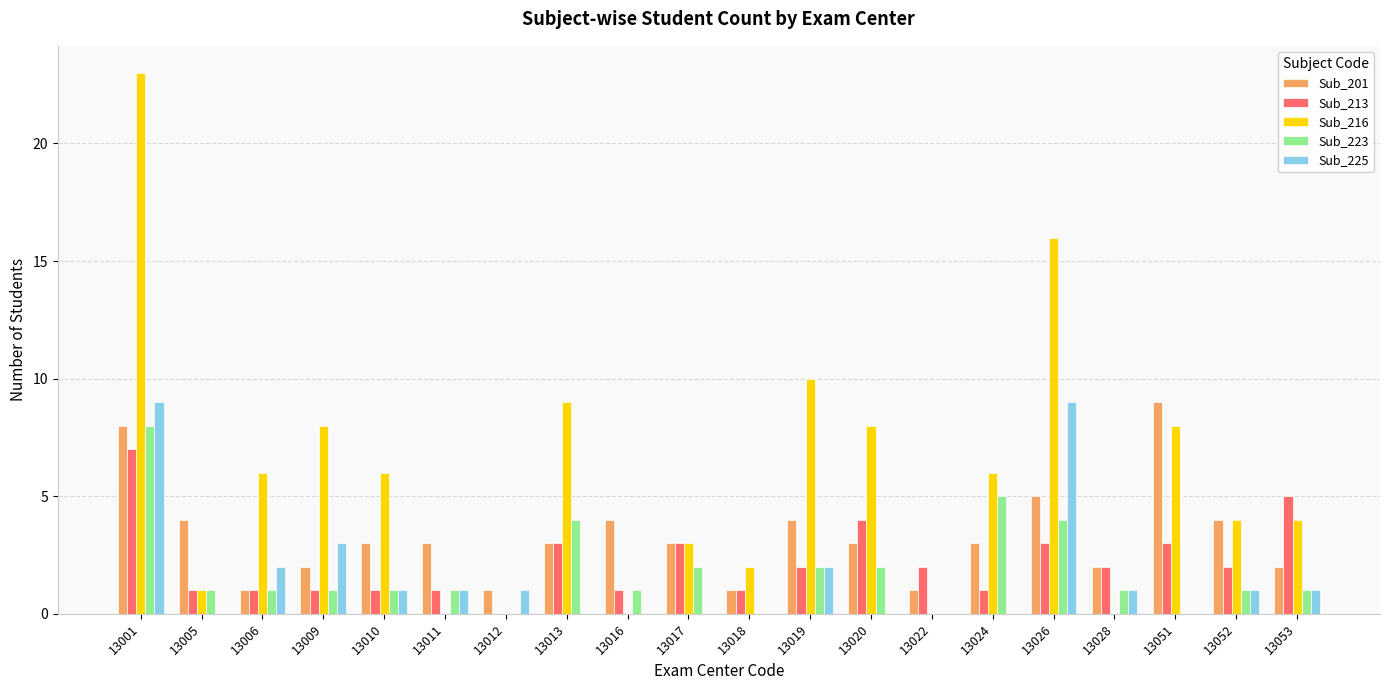

What is the sum of all Sub_225 values?

31